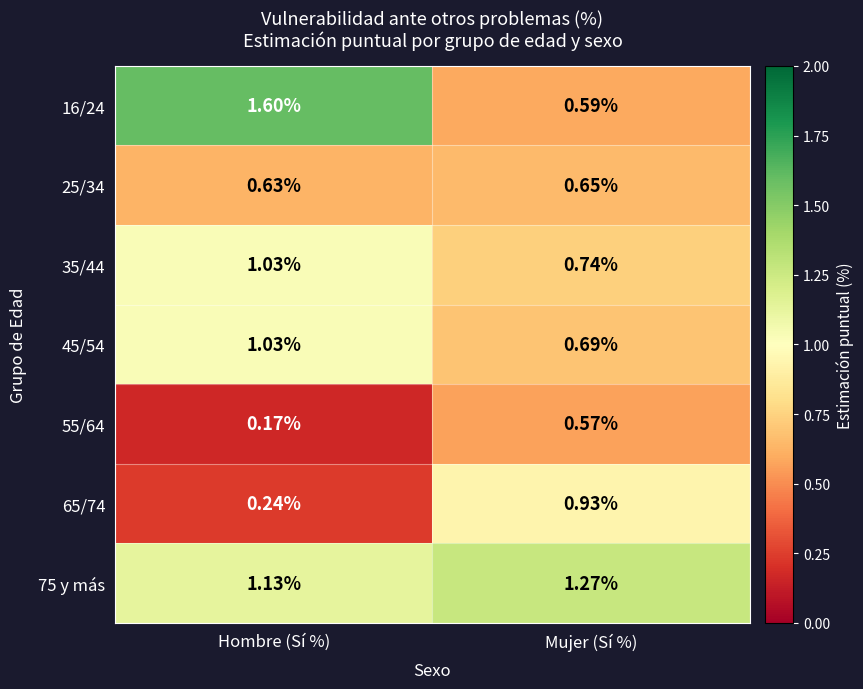

How many series are shown in this chart?

7